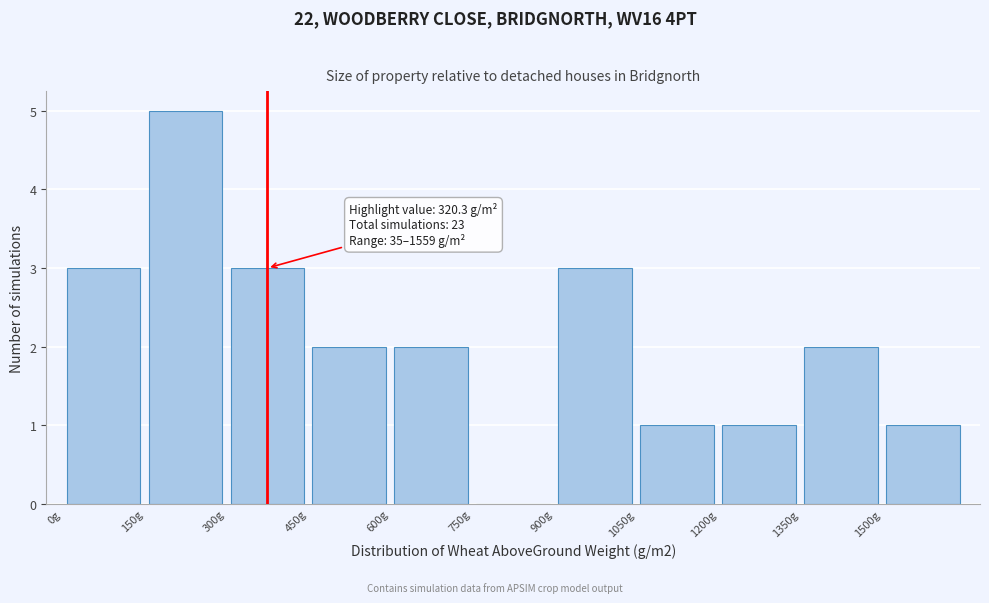

Over which range of the x-axis is the bar tallest?

150 to 300